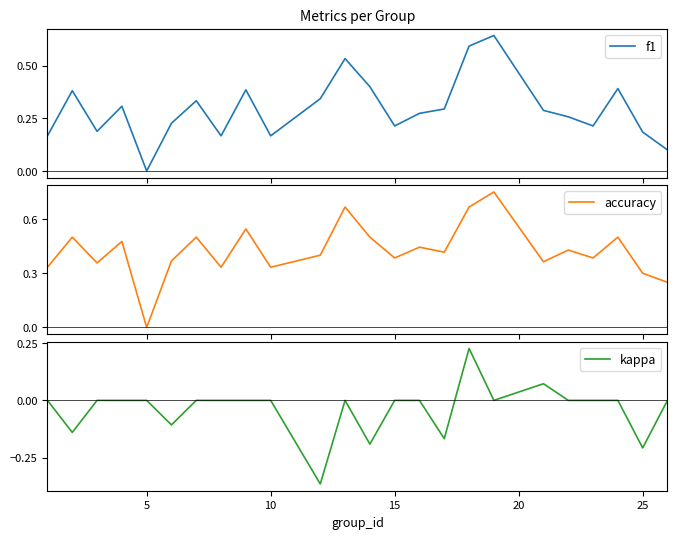

Read the f1 value at 25.

0.2